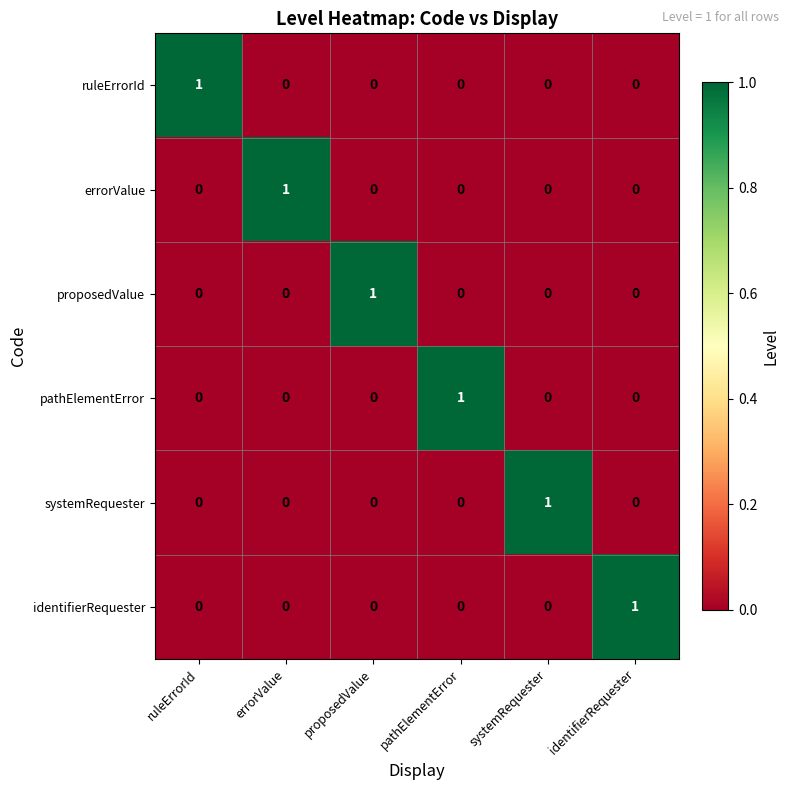

How many errorValue values are between 0 and 1?

6